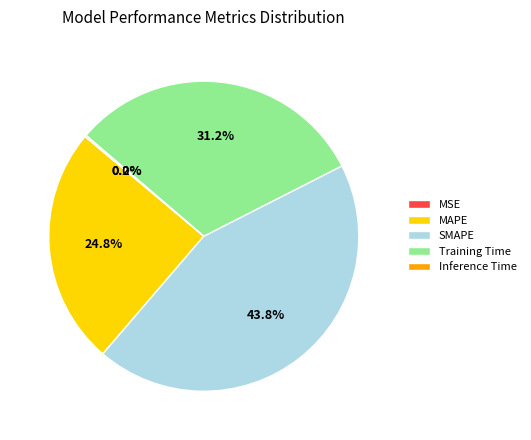

Approximately how many times larger is the value at SMAPE compared to MAPE?

1.8